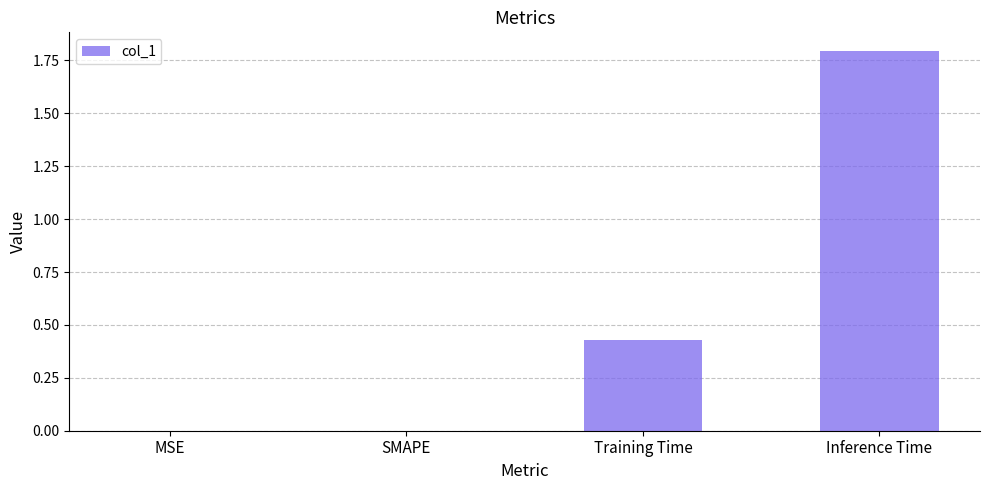

What is the sum of the values at MSE and Inference Time?

1.8